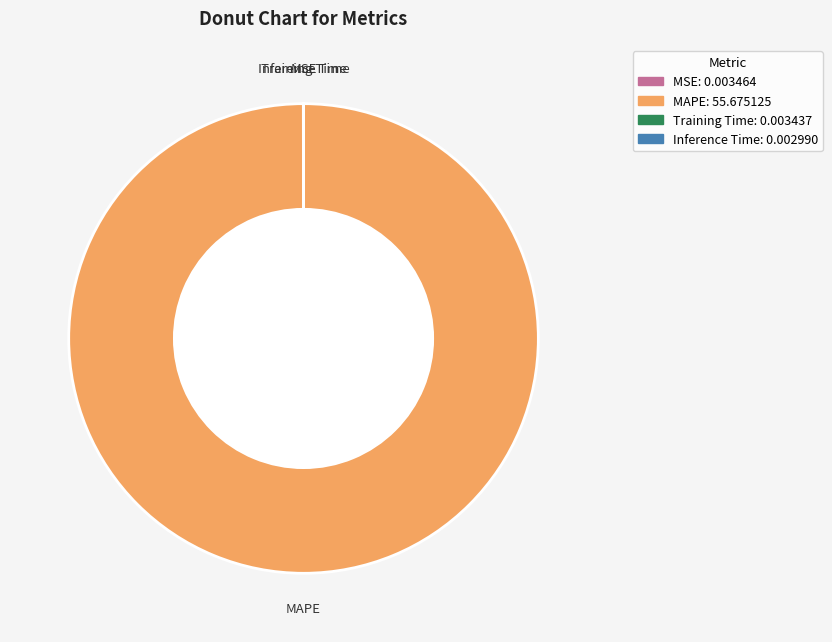

Does any single category account for the majority?

Yes